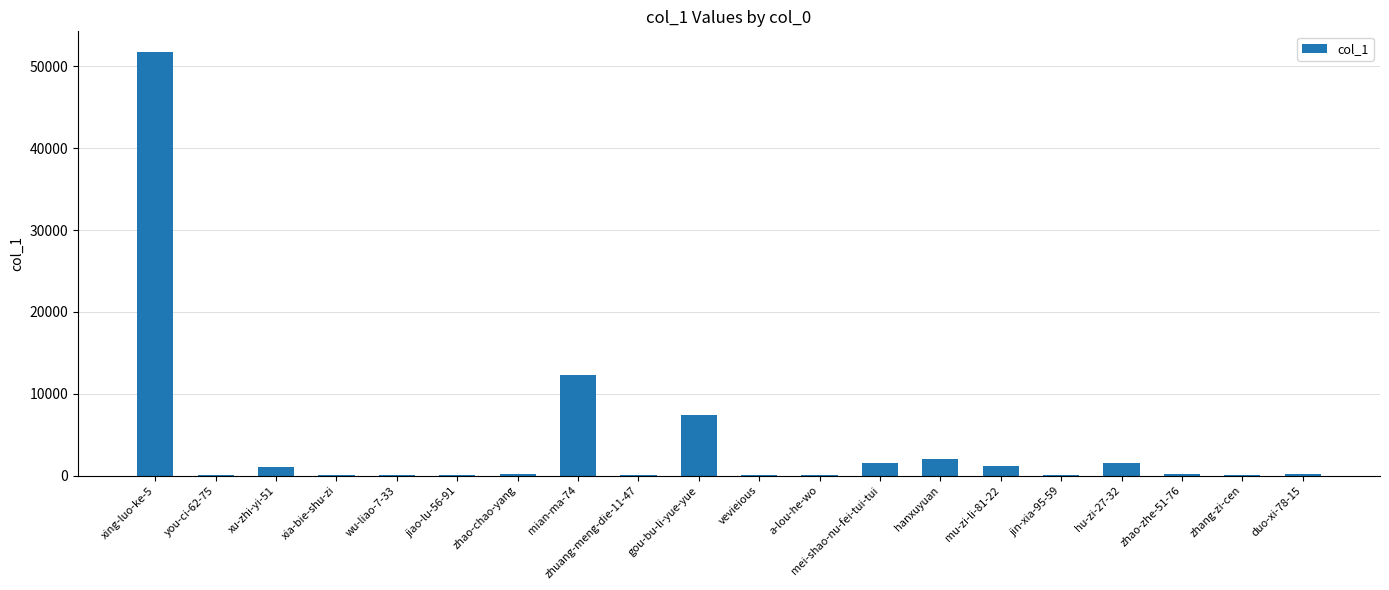

Which label corresponds to the largest value in the chart?

xing-luo-ke-5